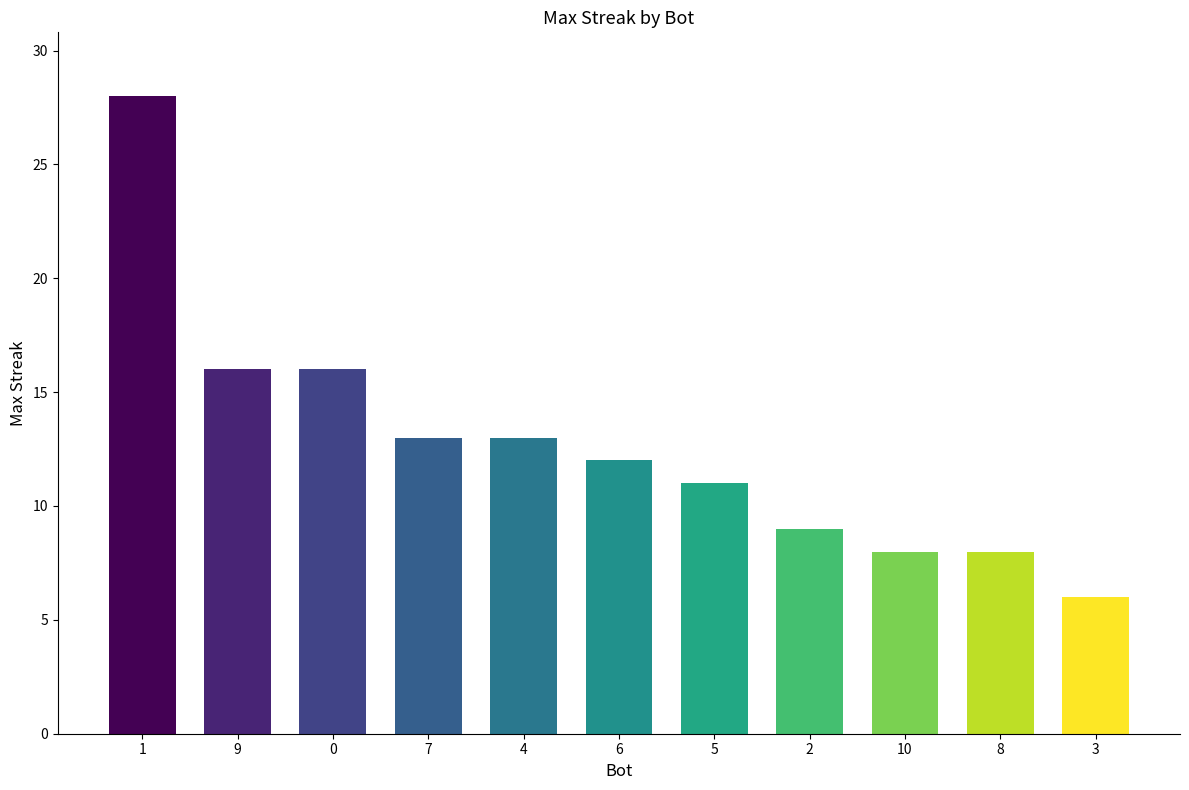

The chart shows a value of 6 at 3. True or false?

True